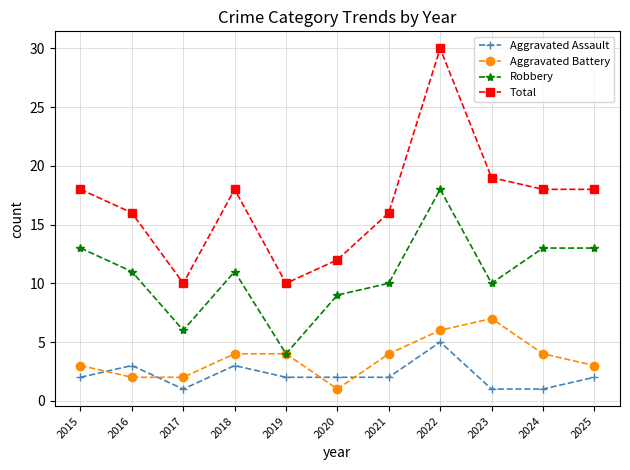

Is it true that Total equals 10 at 2017?

True